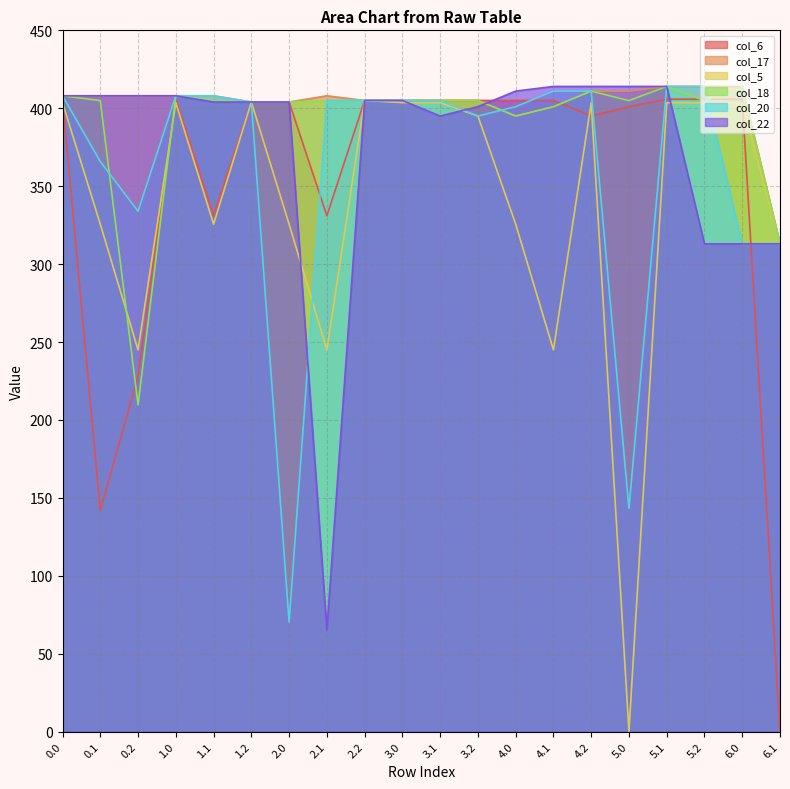

Where is the first local minimum for col_6?

0.1